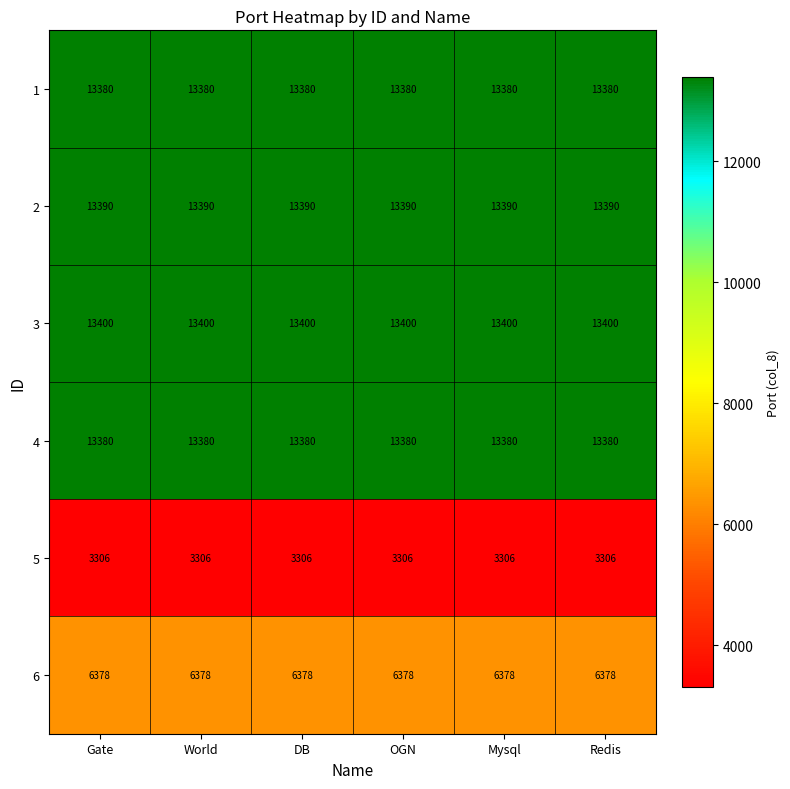

What is the greatest value displayed?

13400